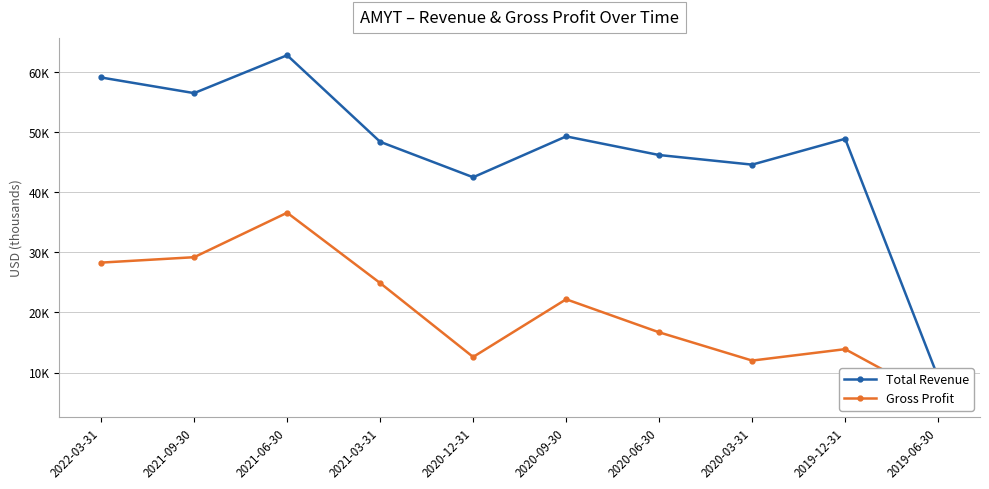

True or false: Total Revenue and Gross Profit cross at least once.

False